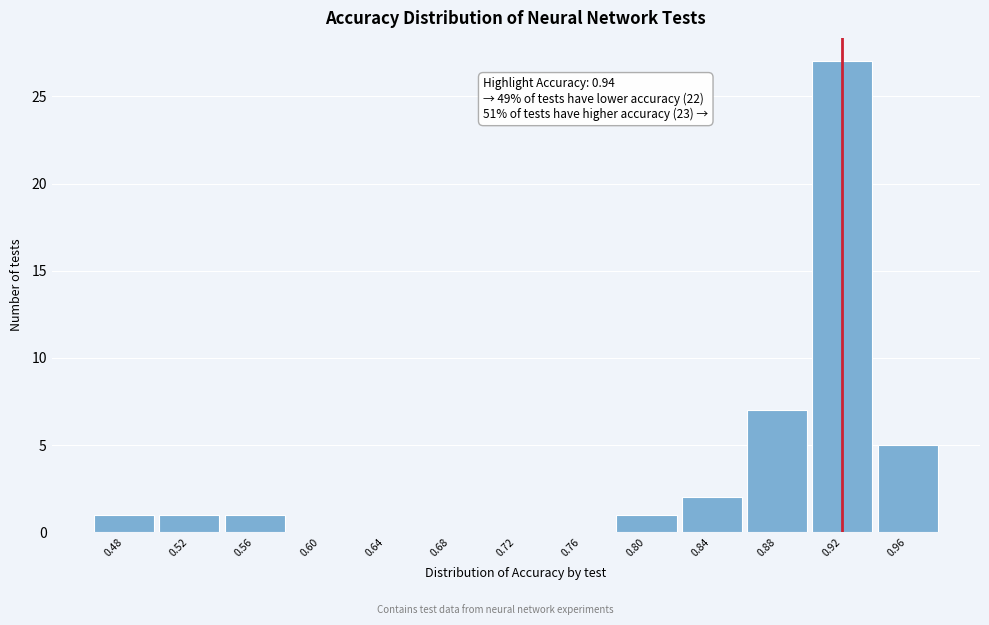

Reading left to right, transcribe all the data shown in this chart.

0.48=1	0.52=1	0.56=1	0.60=0	0.64=0	0.68=0	0.72=0	0.76=0	0.80=1	0.84=2	0.88=7	0.92=27	0.96=5